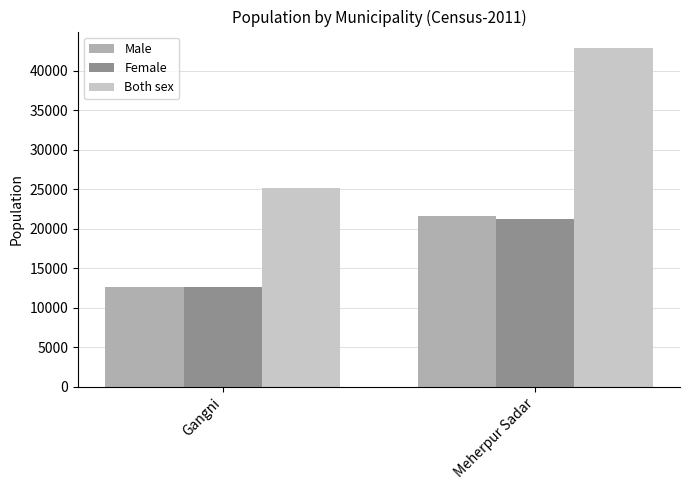

Are the bars grouped side by side (vs. stacked)?

Yes